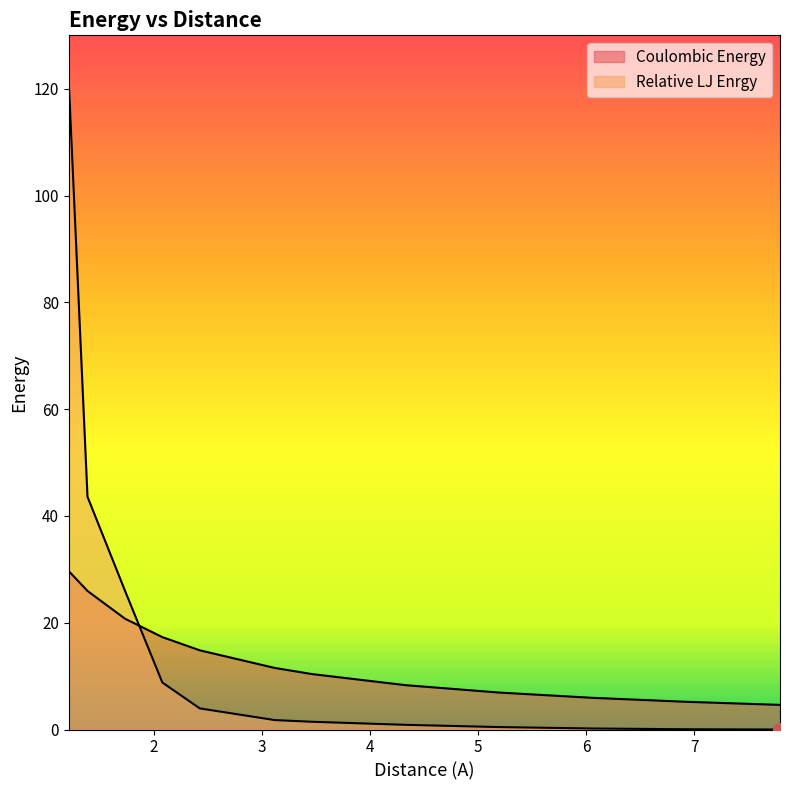

How many data points in Relative LJ Enrgy are less than 1?

5